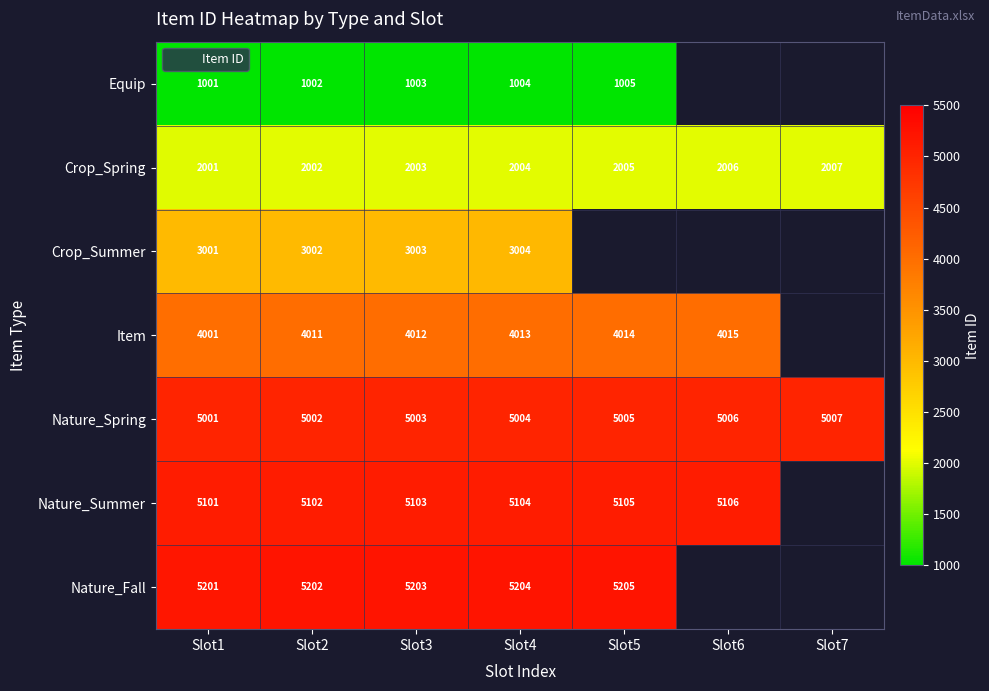

Is it true that Crop_Summer equals 3004.0 at Slot4?

True